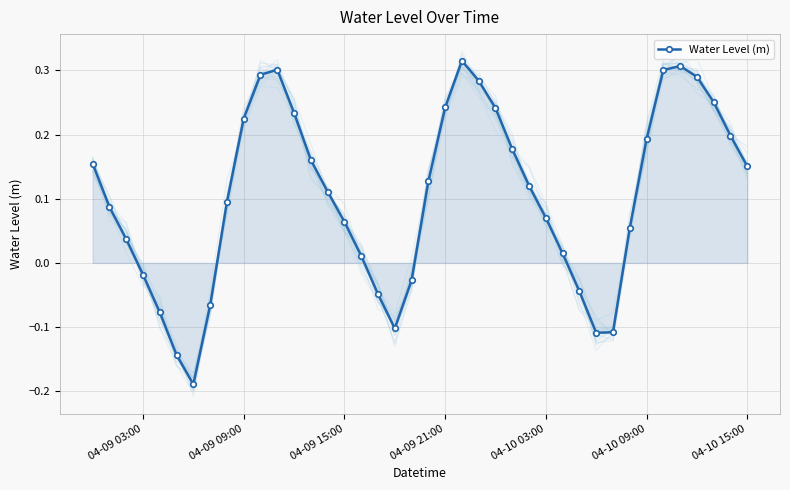

How many categories are shown in the chart?

40